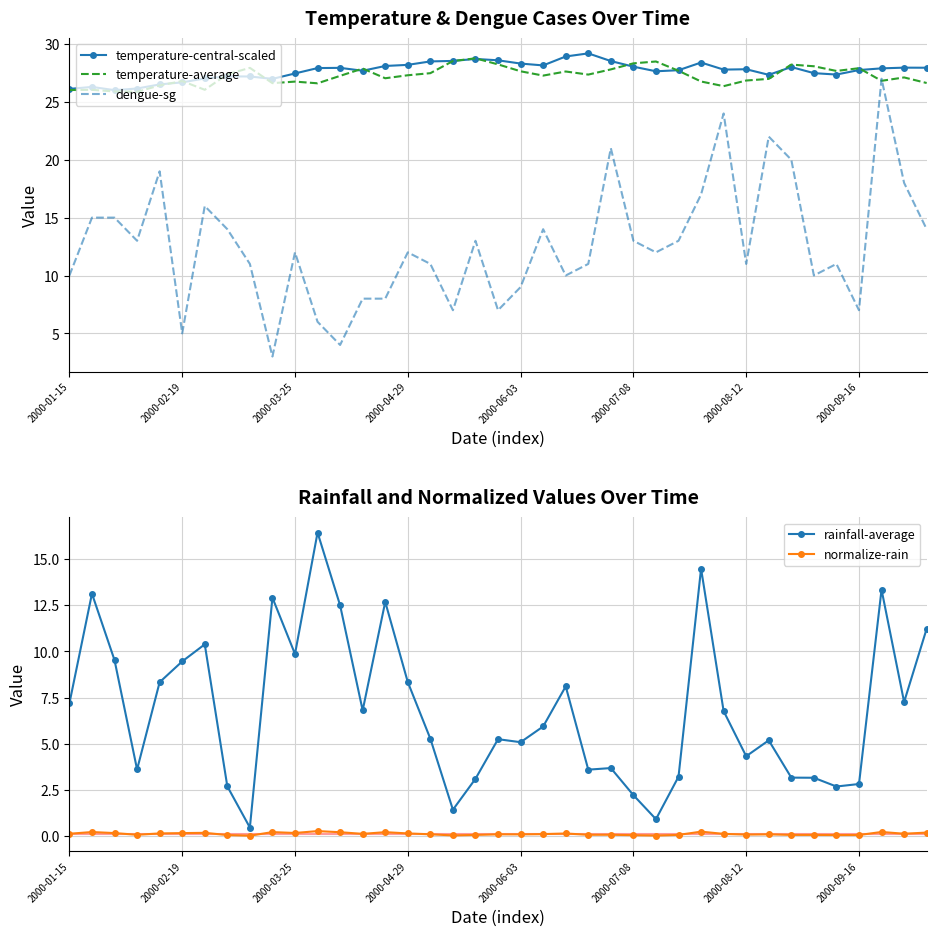

Which has a higher value, 19 or 13?

19